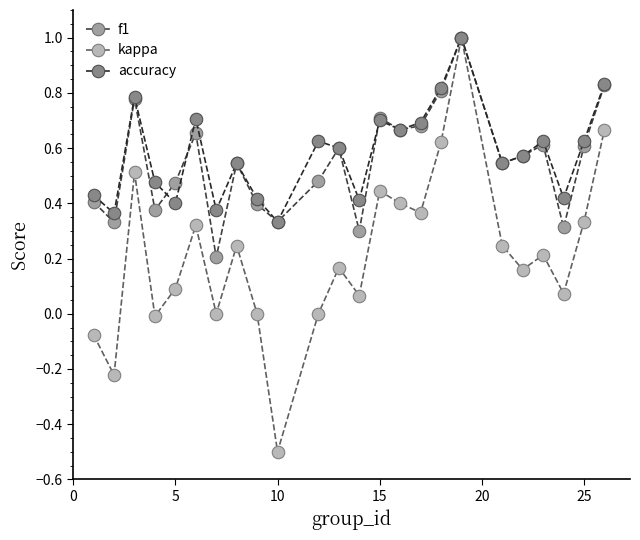

Which series has the largest range (max minus min)?

kappa